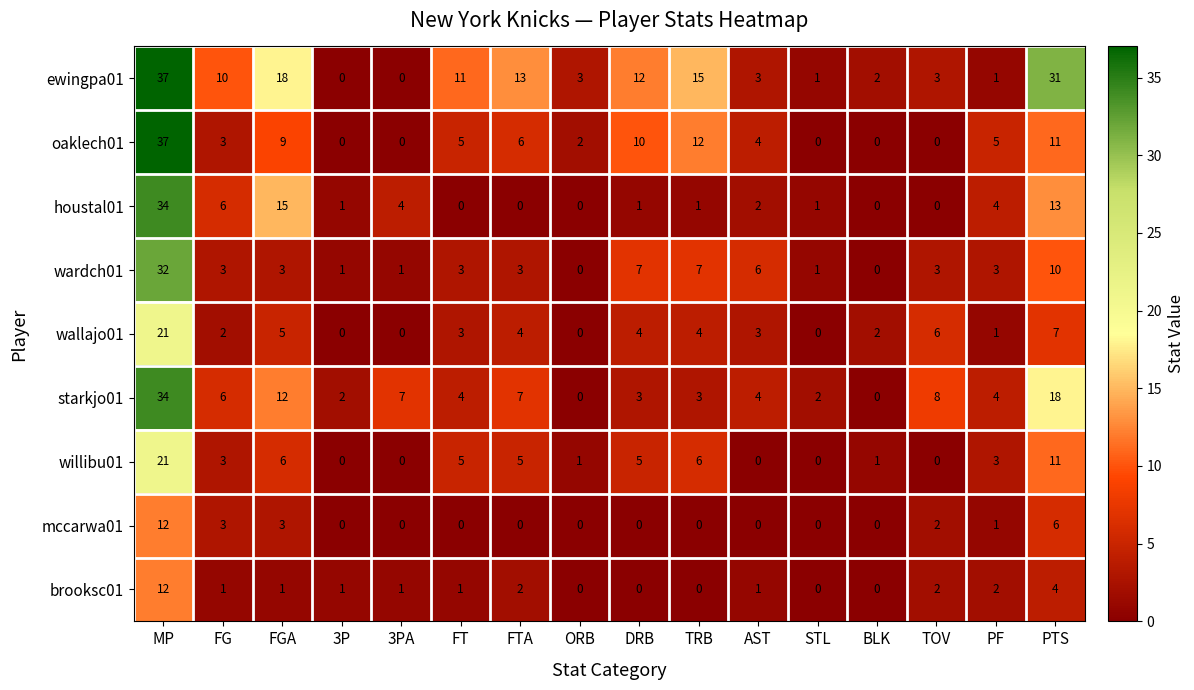

At which label does oaklech01 first exceed 5?

MP